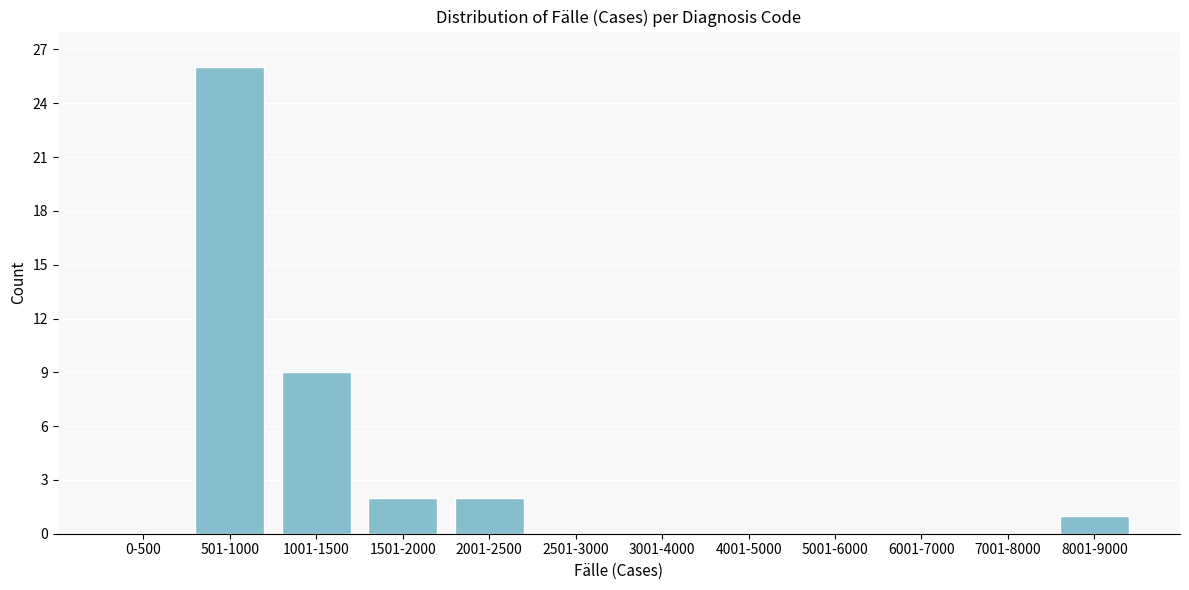

Reading left to right, what are all the values shown in this chart?

0-500=0	501-1000=26	1001-1500=9	1501-2000=2	2001-2500=2	2501-3000=0	3001-4000=0	4001-5000=0	5001-6000=0	6001-7000=0	7001-8000=0	8001-9000=1